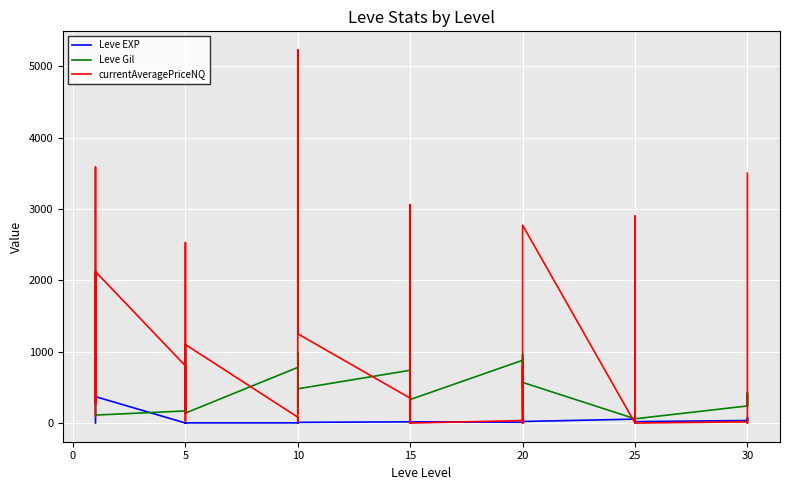

What is the difference between the Leve Gil values at 15 and 20?

290.0